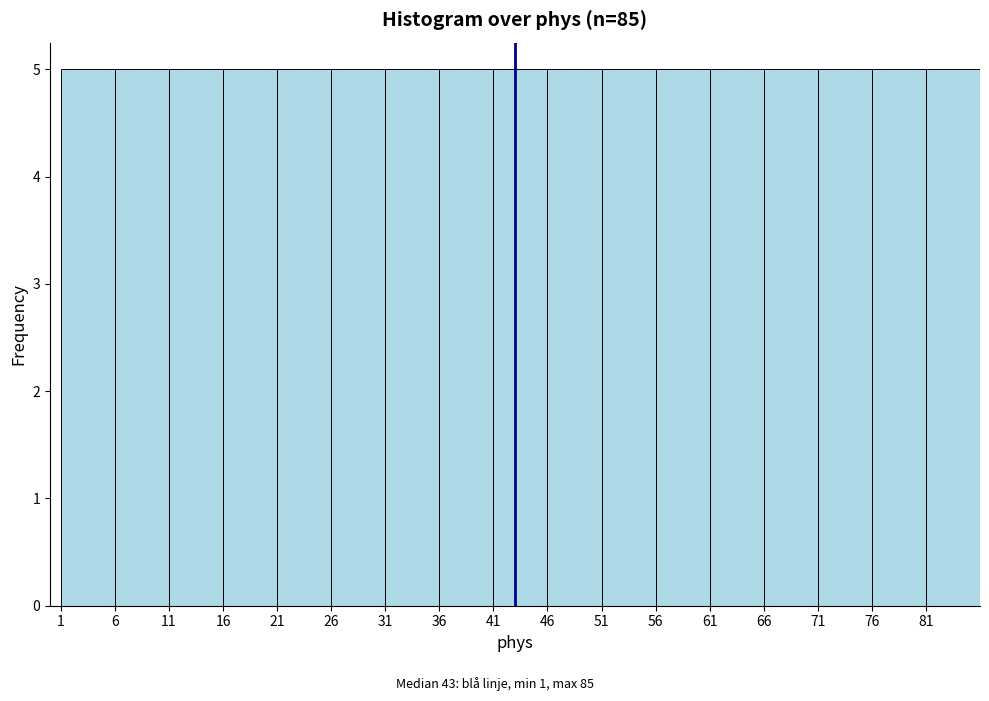

Reading left to right, list every bar in this chart as the range it spans on the x-axis followed by its height. The values are not printed on the chart, so give them approximately, as read against the axis.

1 to 6: 5
6 to 11: 5
11 to 16: 5
16 to 21: 5
21 to 26: 5
26 to 31: 5
31 to 36: 5
36 to 41: 5
41 to 46: 5
46 to 51: 5
51 to 56: 5
56 to 61: 5
61 to 66: 5
66 to 71: 5
71 to 76: 5
76 to 81: 5
81 to 86: 5